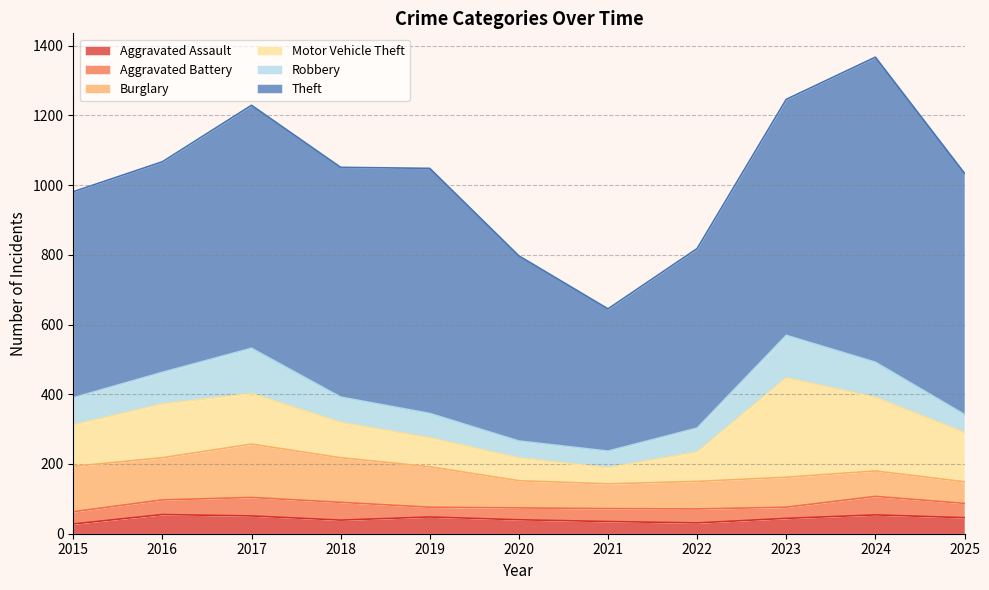

Which series has the largest total across all categories?

Theft